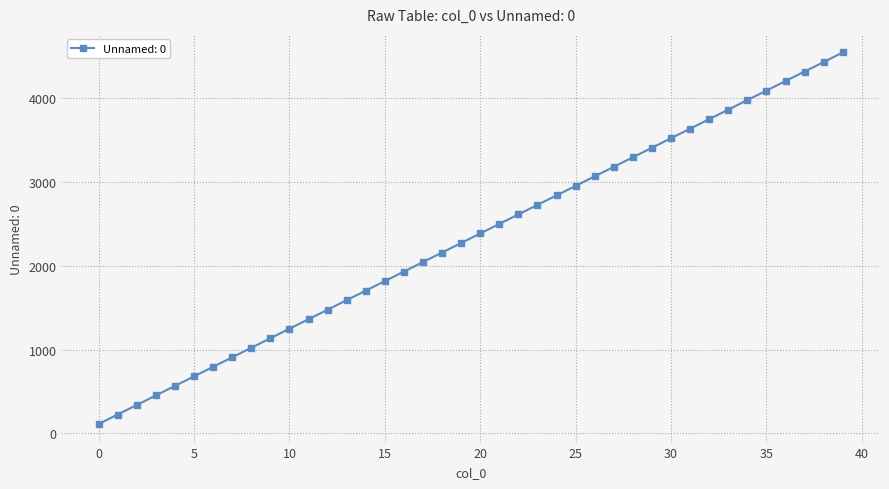

What is the sum of all values?

93017